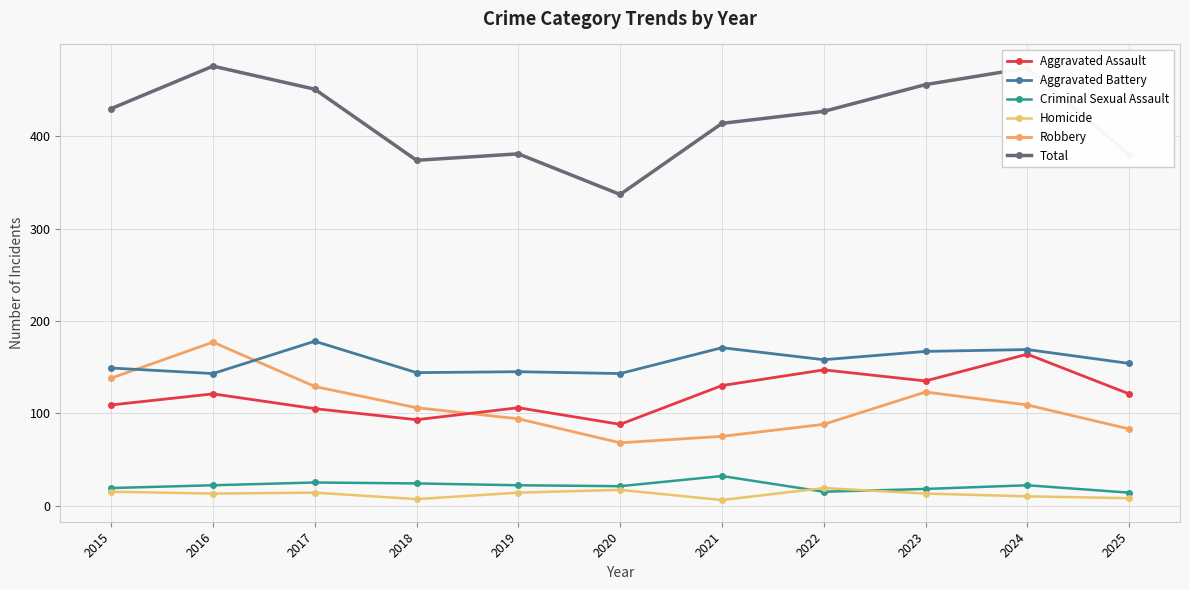

Where does the Homicide series first go above 13?

2015